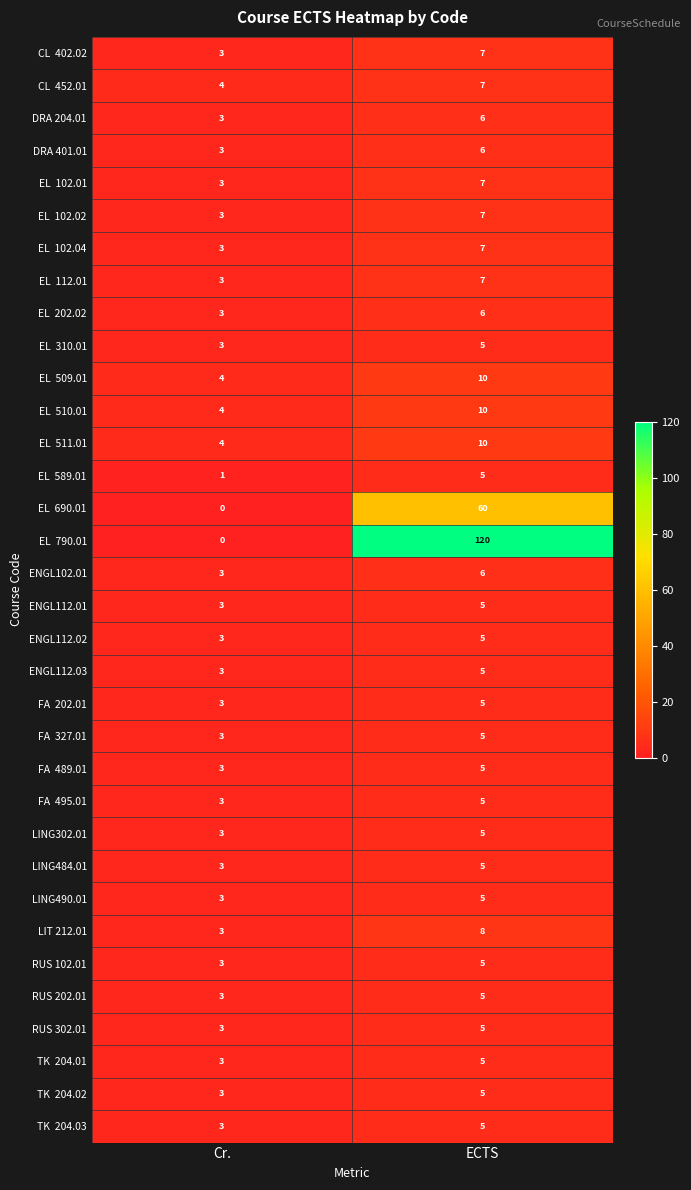

What is the total value across all series at ECTS?

374